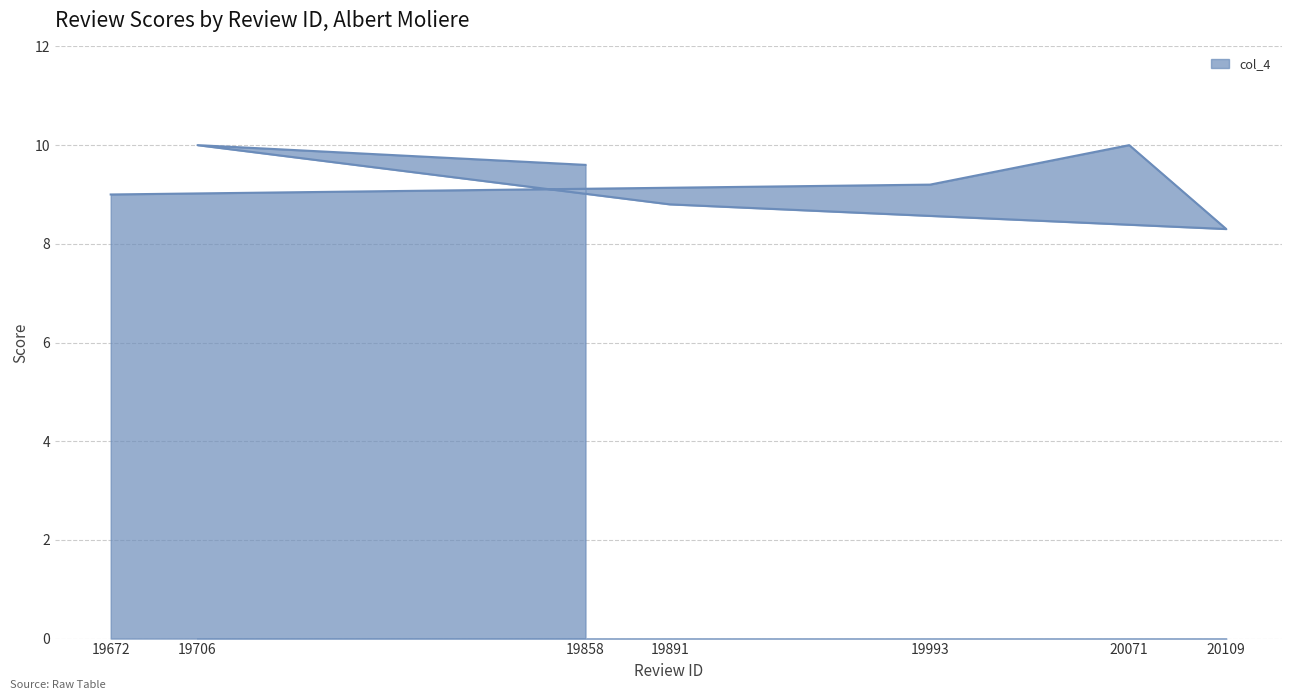

Rank the categories by value from highest to lowest.

20071, 19706, 19858, 19993, 19672, 19891, 20109